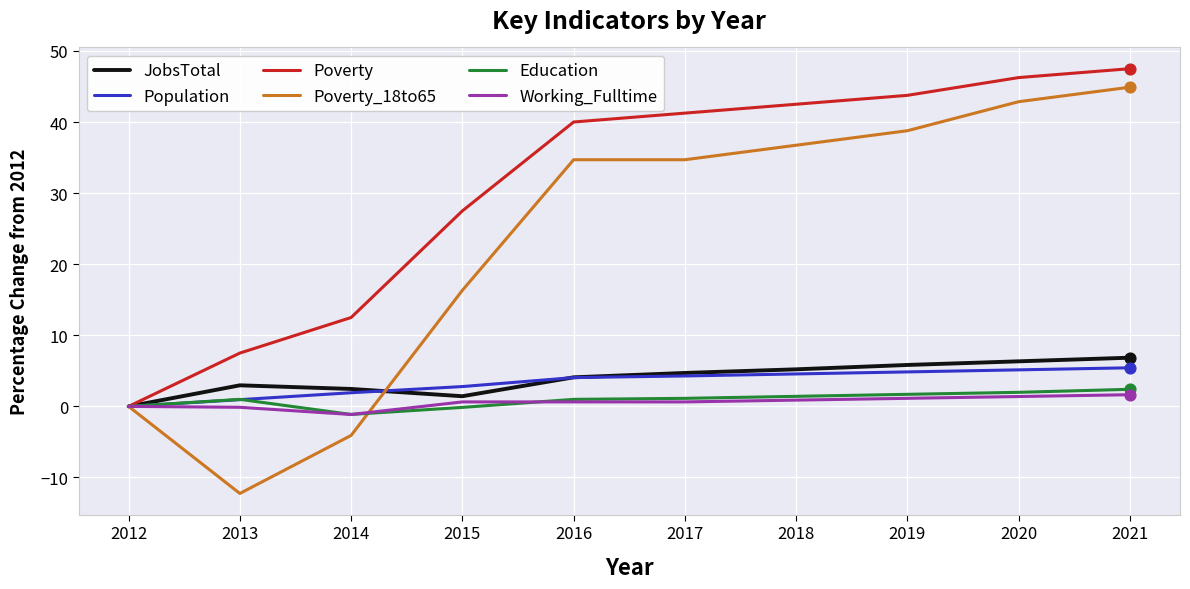

Which series has the largest total across all categories?

Poverty